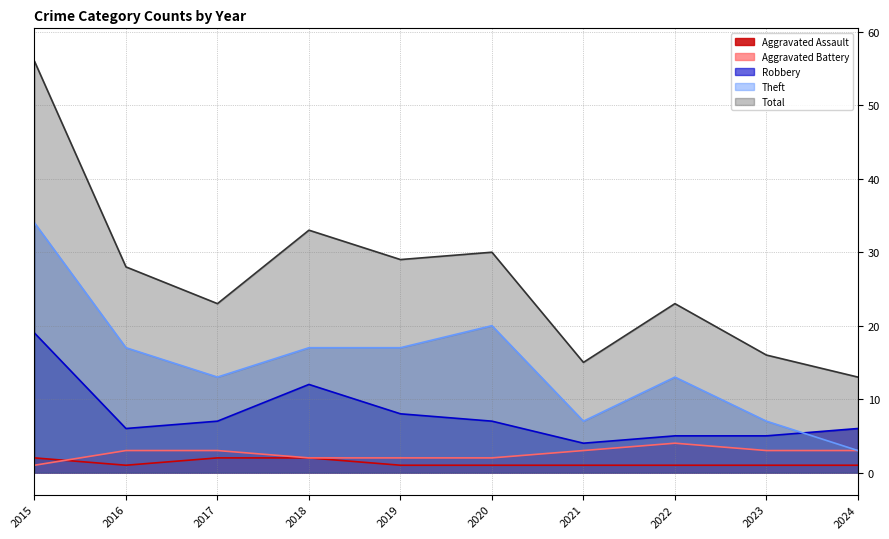

At which category does the chart reach its minimum across all series?

2016